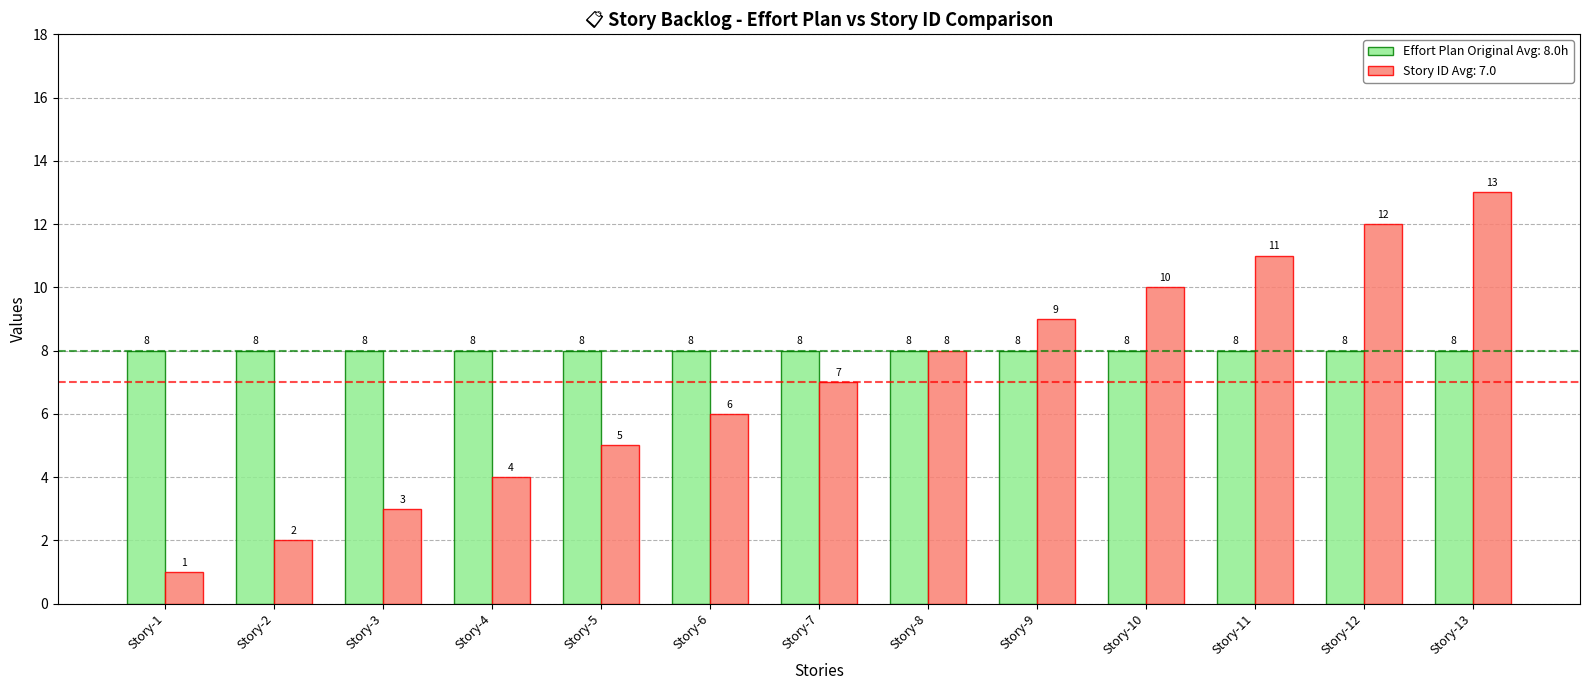

Count the number of data series in this chart.

2